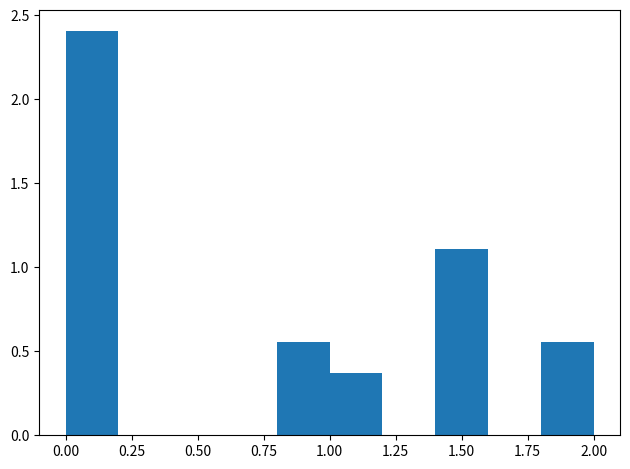

Reading left to right, list every bar in this chart as the range it spans on the x-axis followed by its height. The values are not printed on the chart, so give them approximately, as read against the axis.

0.0 to 0.2: 2.40
0.2 to 0.4: 0
0.4 to 0.6: 0
0.6 to 0.8: 0
0.8 to 1.0: 0.55
1.0 to 1.2: 0.35
1.2 to 1.4: 0
1.4 to 1.6: 1.10
1.6 to 1.8: 0
1.8 to 2.0: 0.55